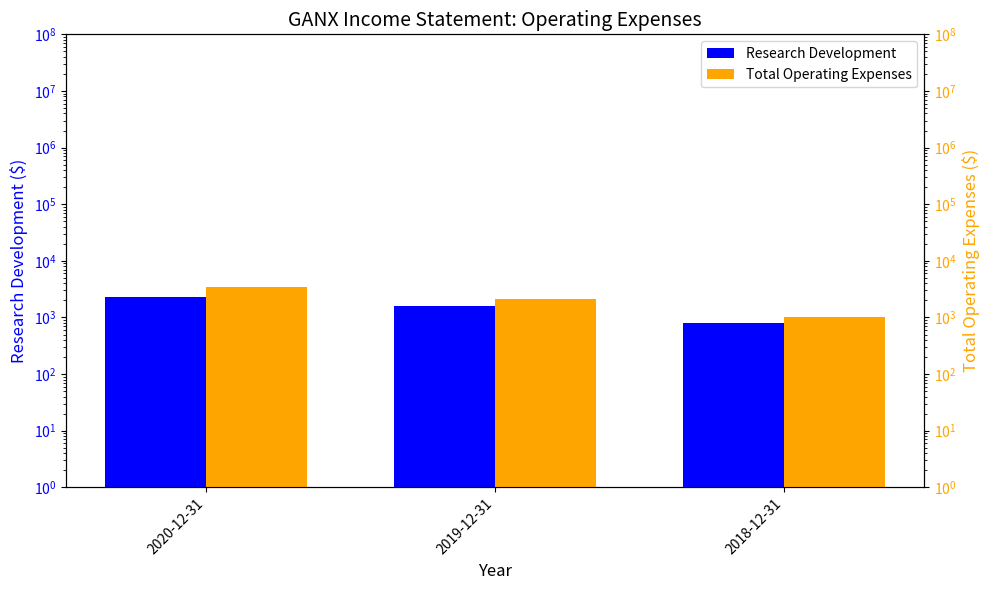

How many bars are there in each group?

2